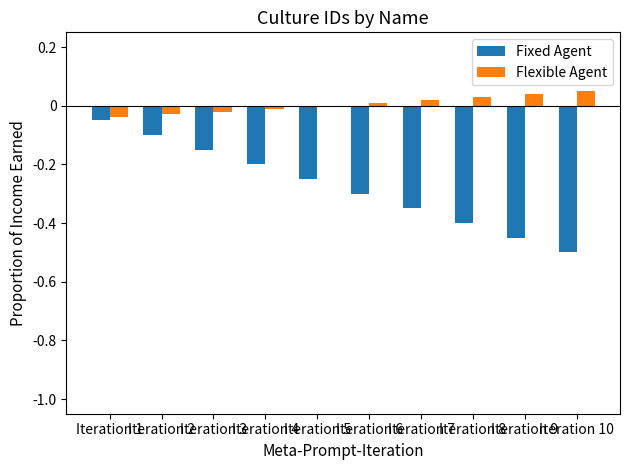

True or false: Flexible Agent has a value of 0.0 at Iteration 9.

True